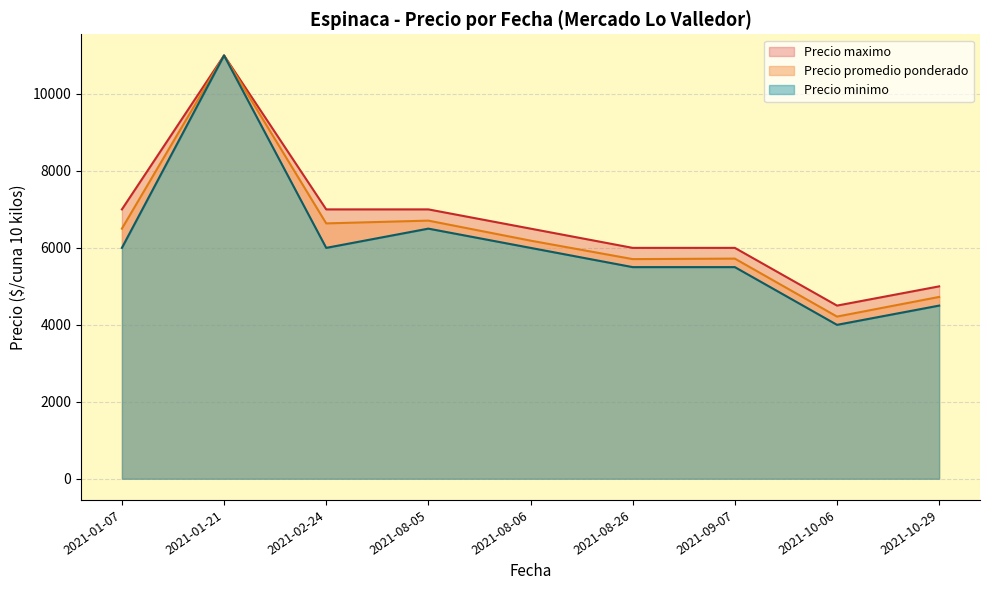

The value of Precio minimo at 2021-10-06 is 1317. True or false?

False